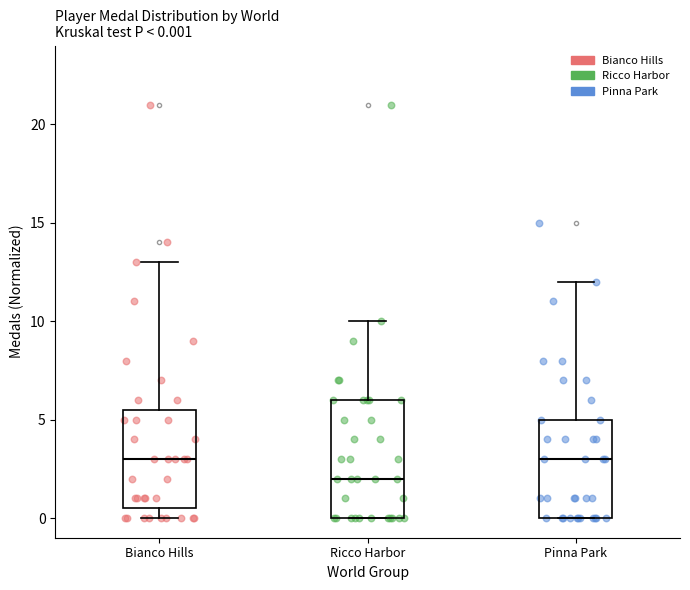

Comparing the boxes themselves (not the whiskers), which one is the tallest?

Ricco Harbor